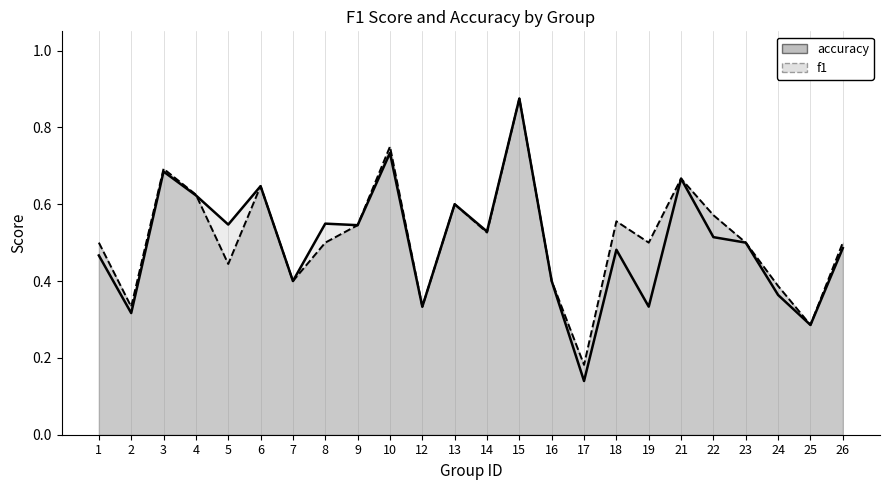

Count the accuracy values in the range 0 to 1.

24